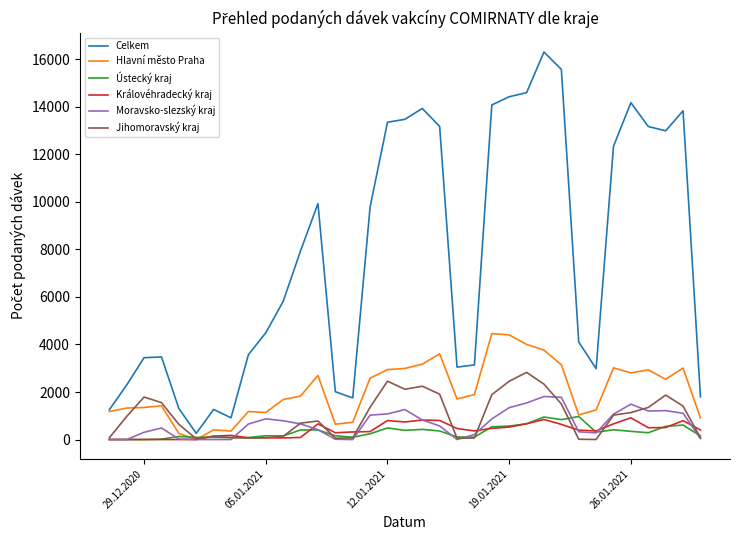

Which series has the largest total across all categories?

Celkem